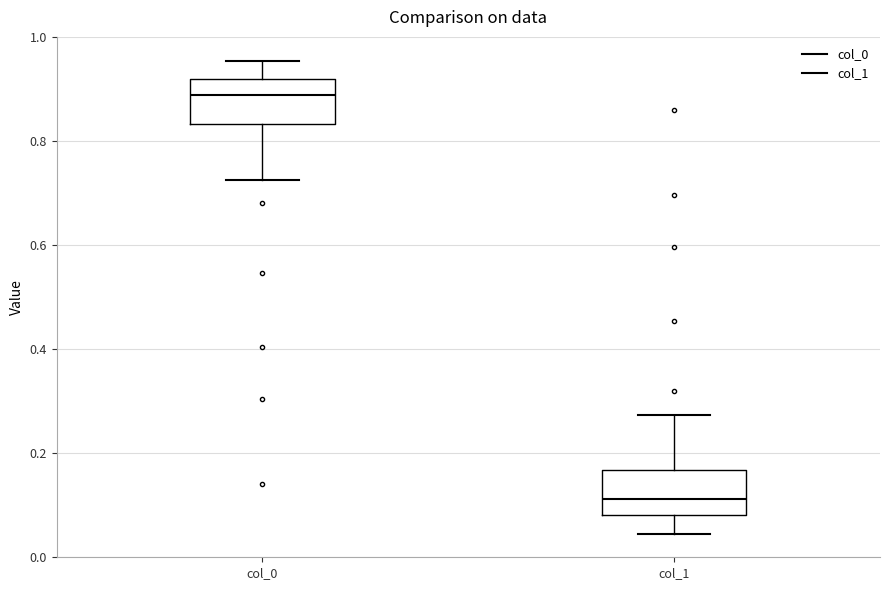

Which box's median line is the highest?

col_0